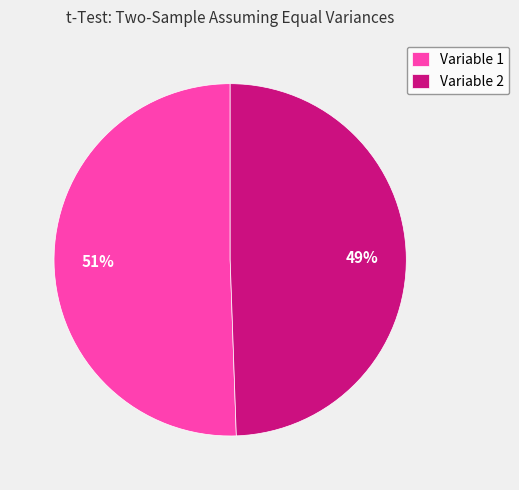

The Variable 1 slice represents 44% of the pie. True or false?

False